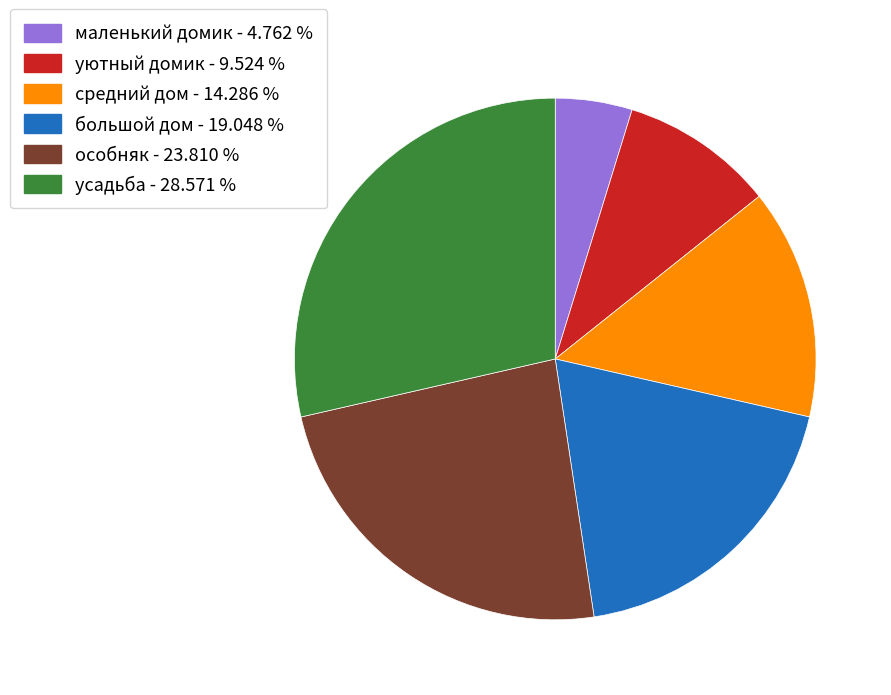

Is it true that уютный домик is 10% of the pie?

True